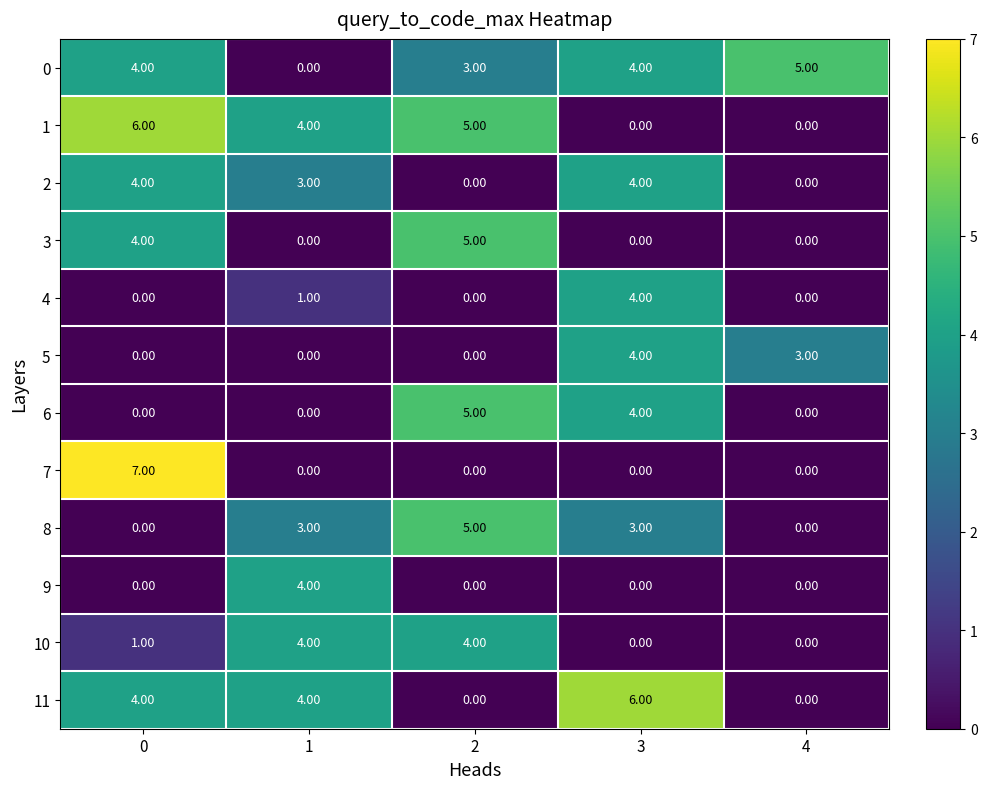

What is the difference between the maximum and second lowest values in the 8 series?

5